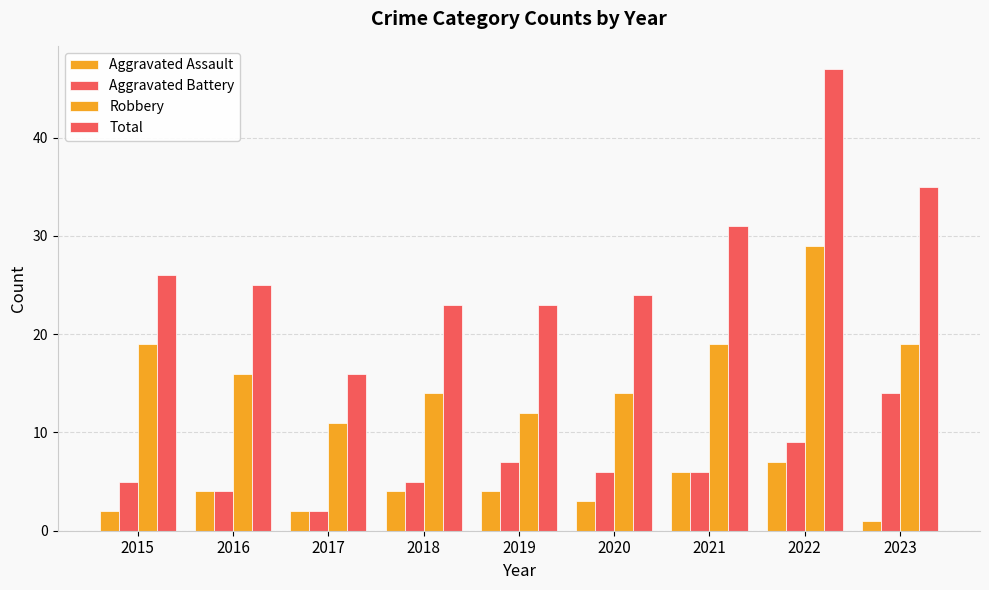

At which category is the sum across all series the highest?

2022